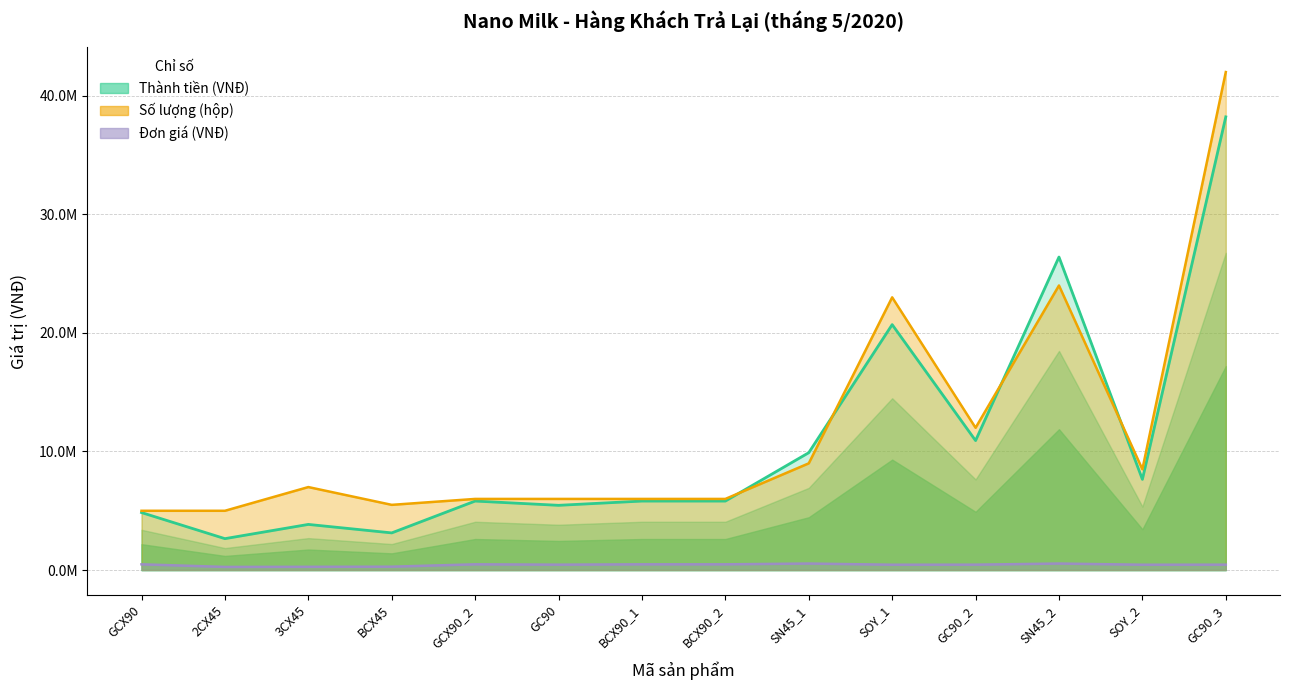

What is the difference between the values at GC90 and GC90_3?

32760000